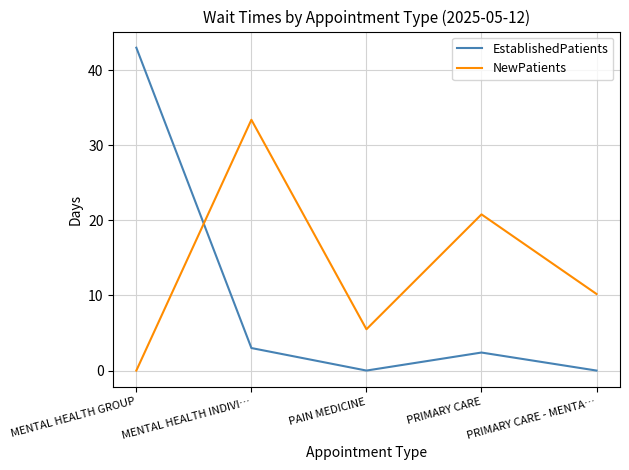

At how many categories does at least one series exceed 6?

4